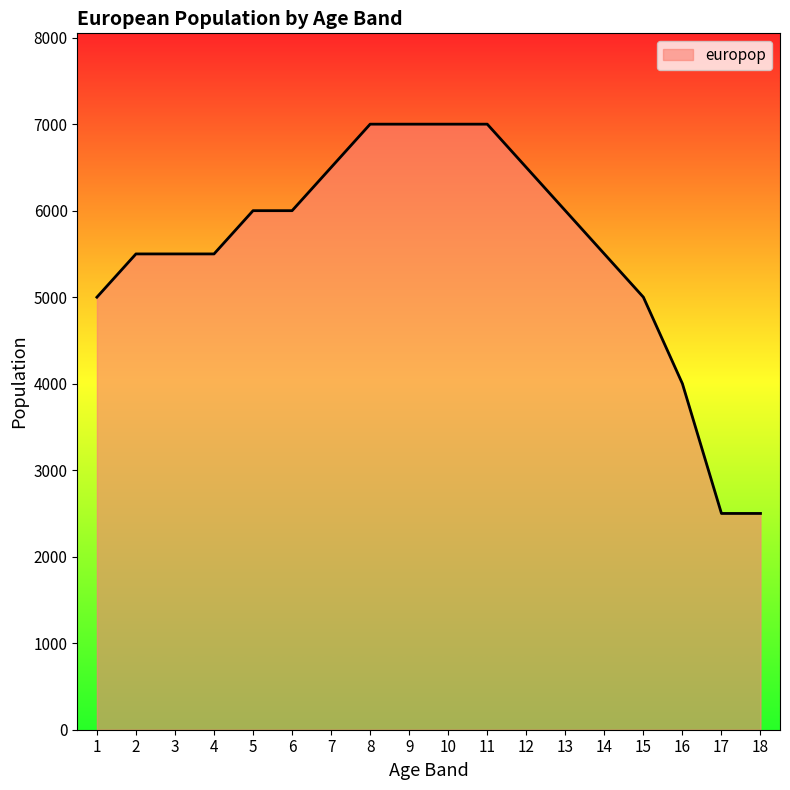

What is the greatest value displayed?

7000